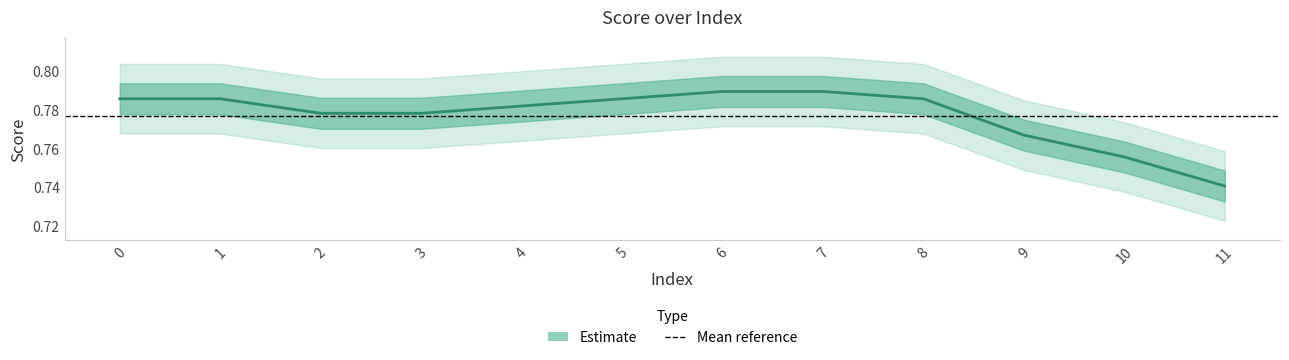

Where is the data nearest to the value 0?

11